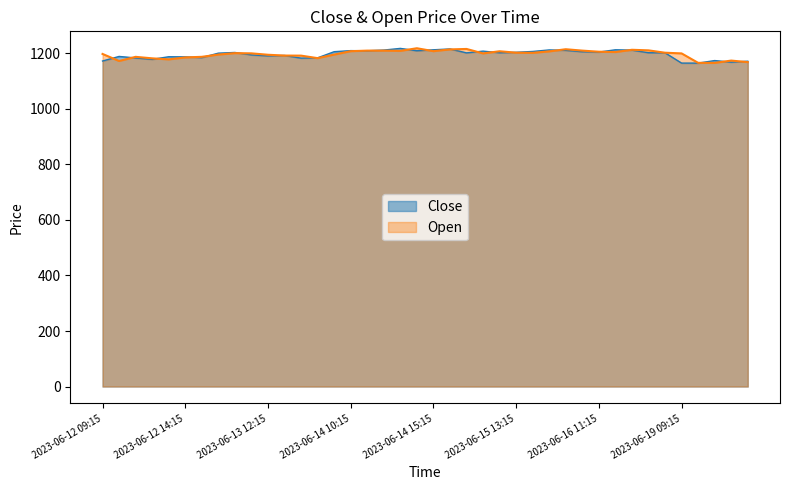

How many lines are shown in the chart?

2